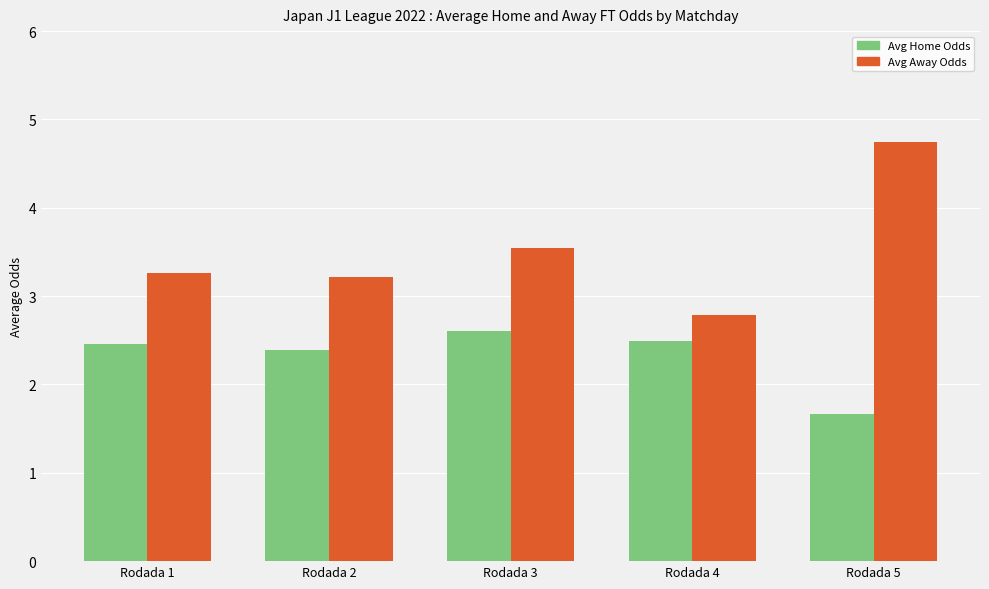

Does the chart contain any negative values?

No